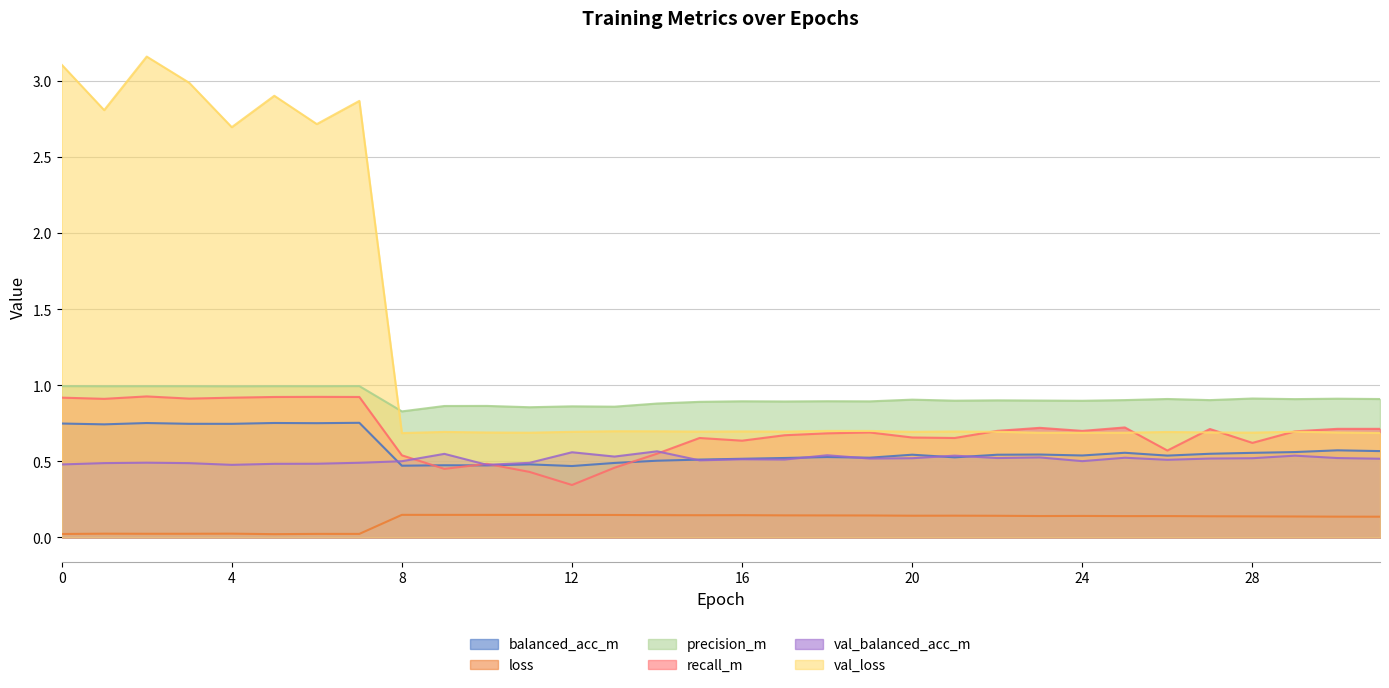

Which has a higher value, 27 or 31?

31